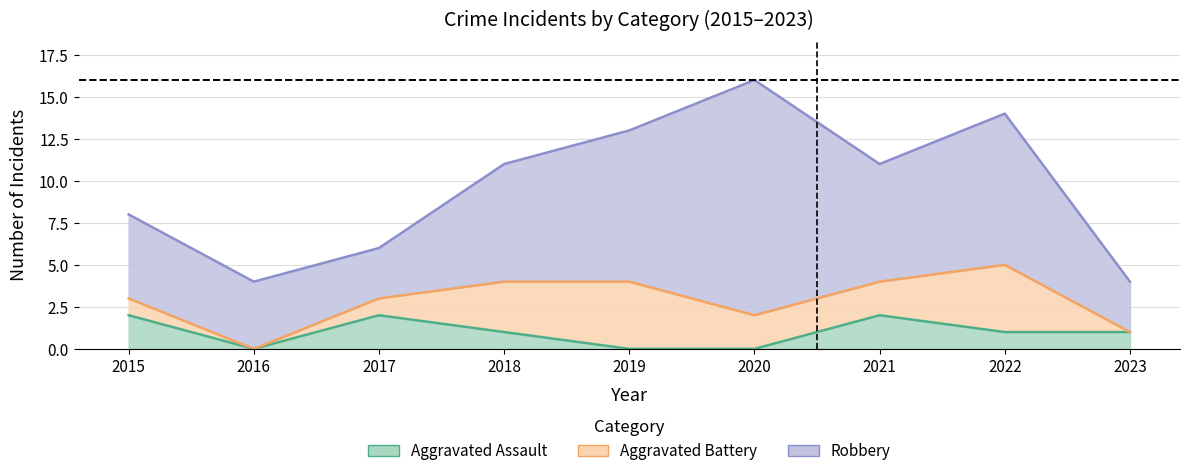

Rank the categories by Aggravated Assault value from highest to lowest.

2015, 2017, 2021, 2018, 2022, 2023, 2016, 2019, 2020